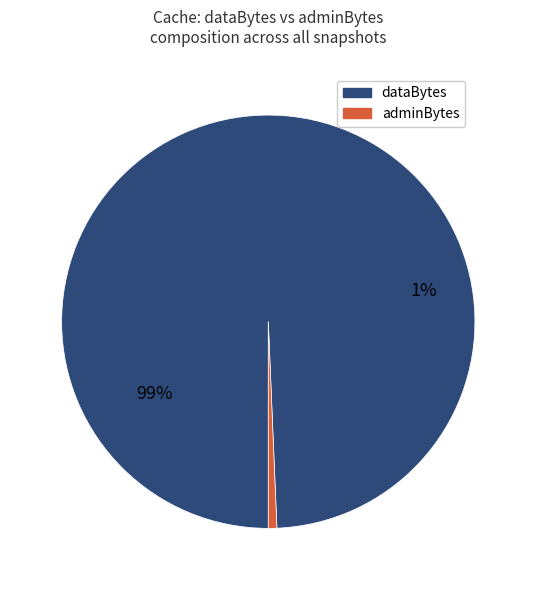

At 4, list the series in order from largest to smallest.

dataBytes, adminBytes